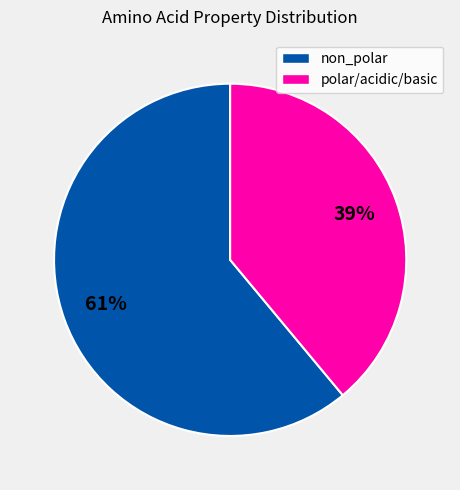

Does any single category account for the majority?

Yes